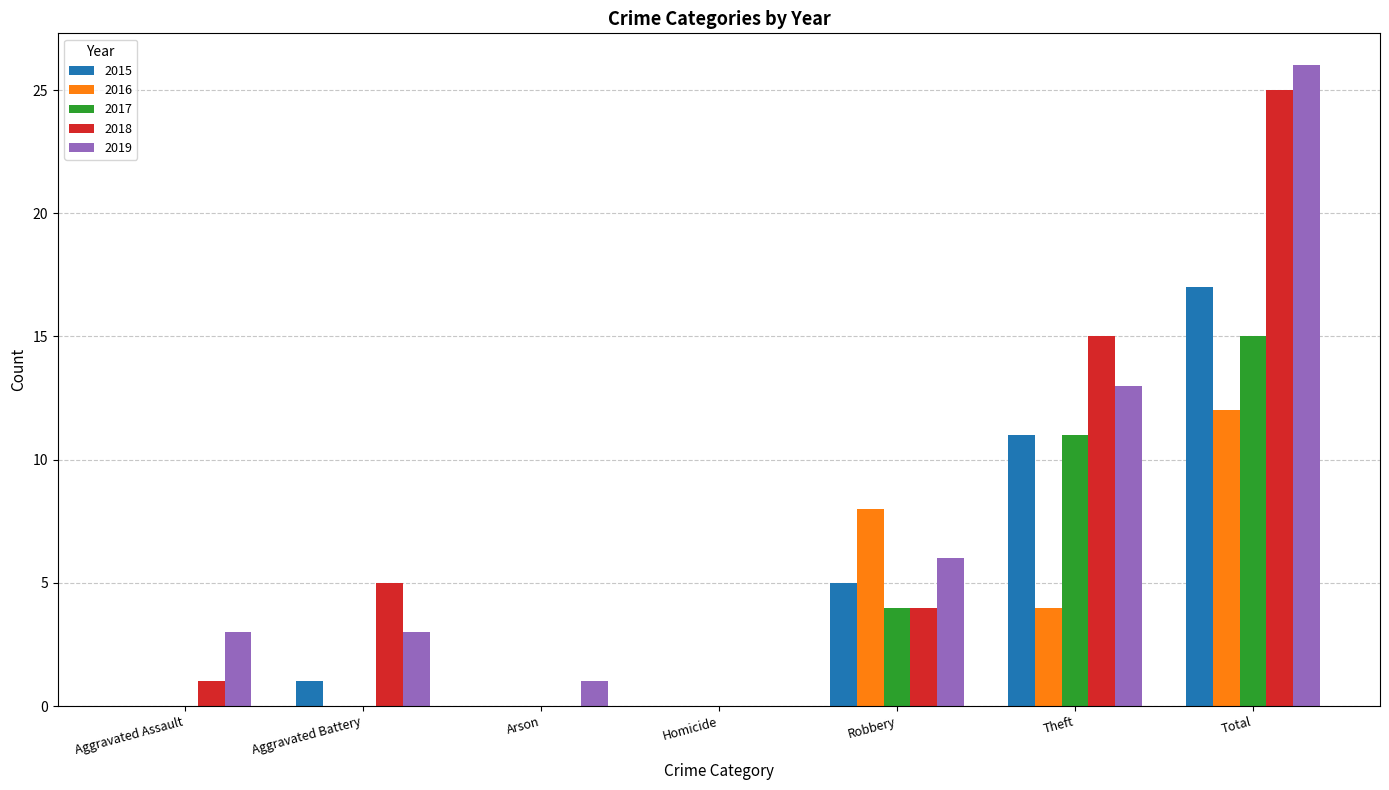

Which series has the widest spread of values?

2019